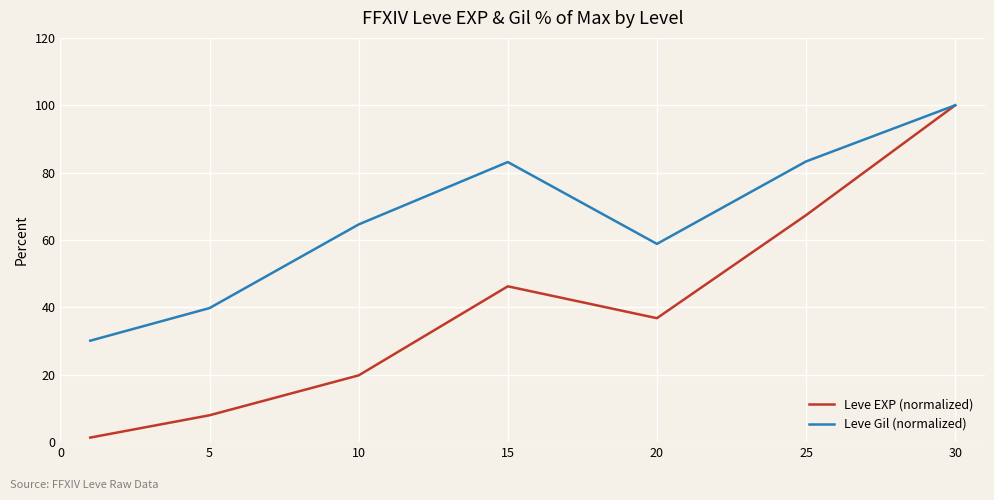

List the series in order of their overall mean, lowest first.

Leve EXP (normalized), Leve Gil (normalized)